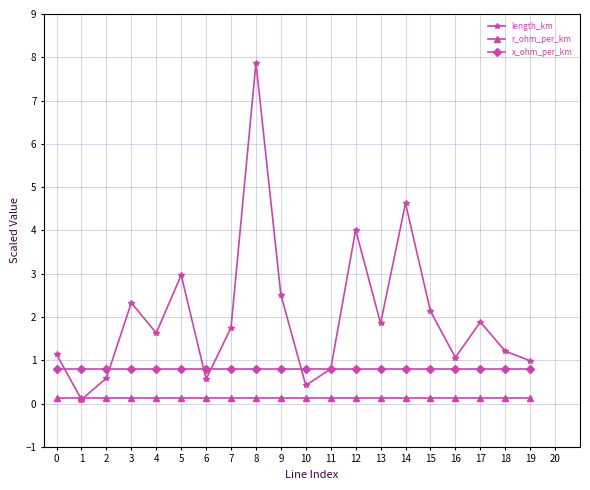

Is it true that length_km equals 4.0 at 12?

True